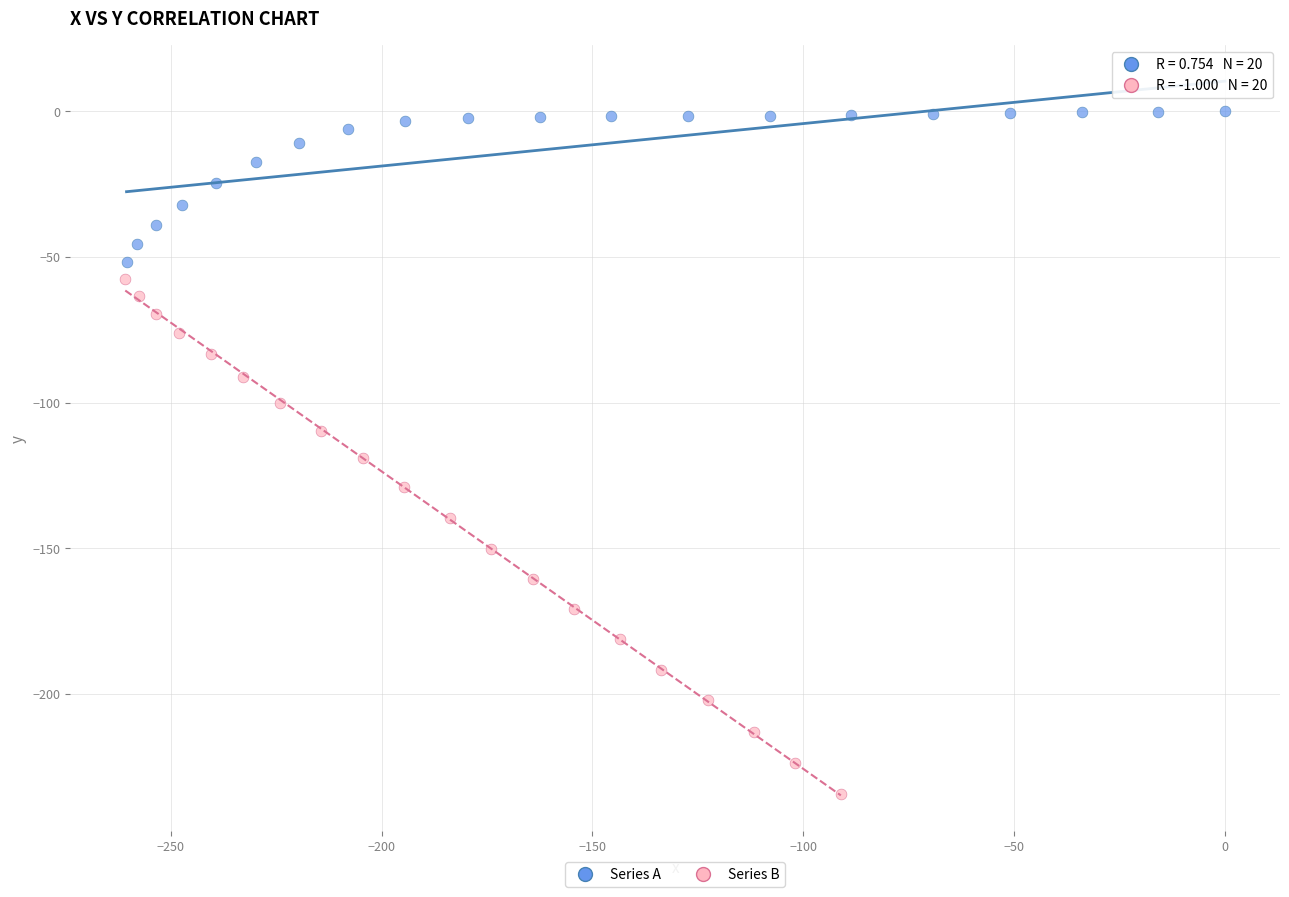

Which series reaches the minimum Y coordinate?

Series B